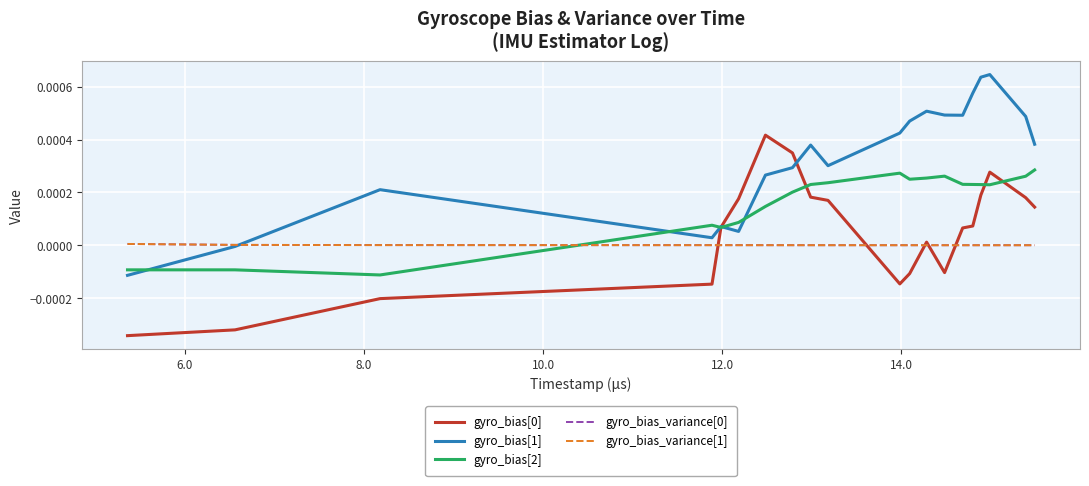

Which series has the largest total across all categories?

gyro_bias[1]